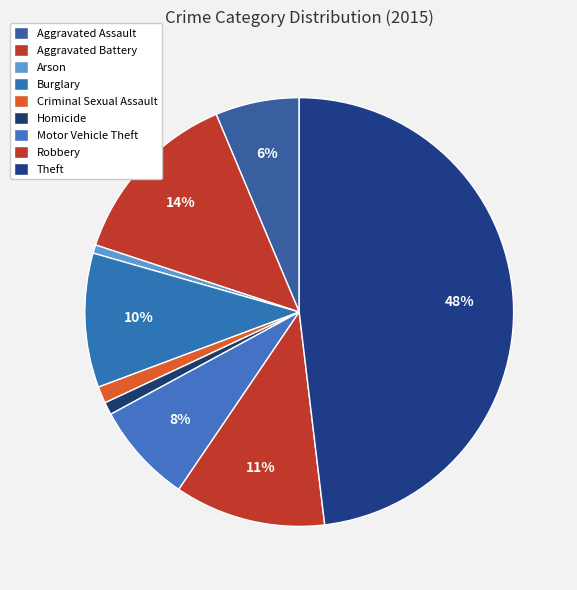

To the nearest percent, what percentage of the pie is Robbery?

11%